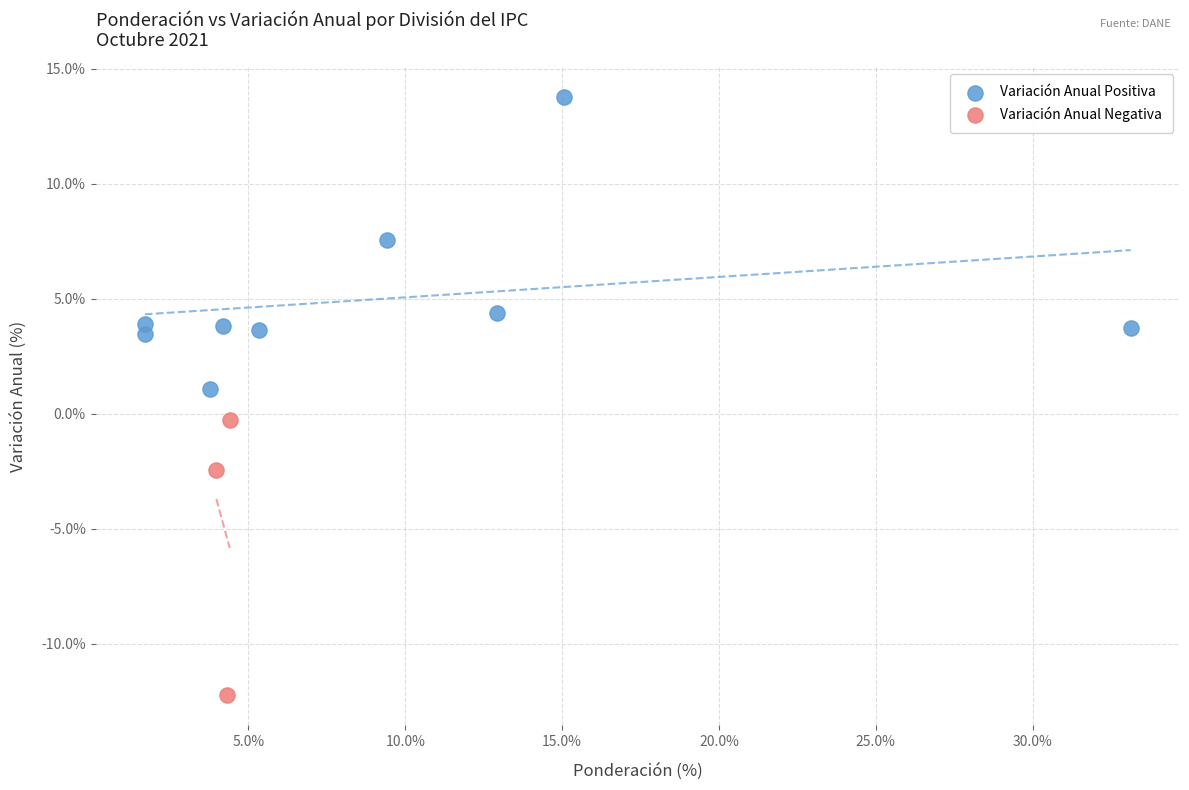

Which series contains the highest Y value?

Variación Anual Positiva